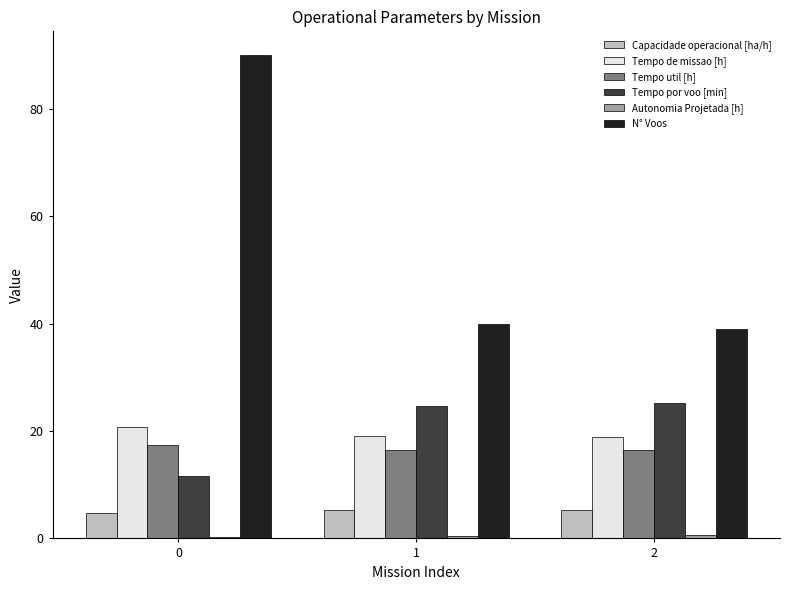

Are the bars horizontal?

No